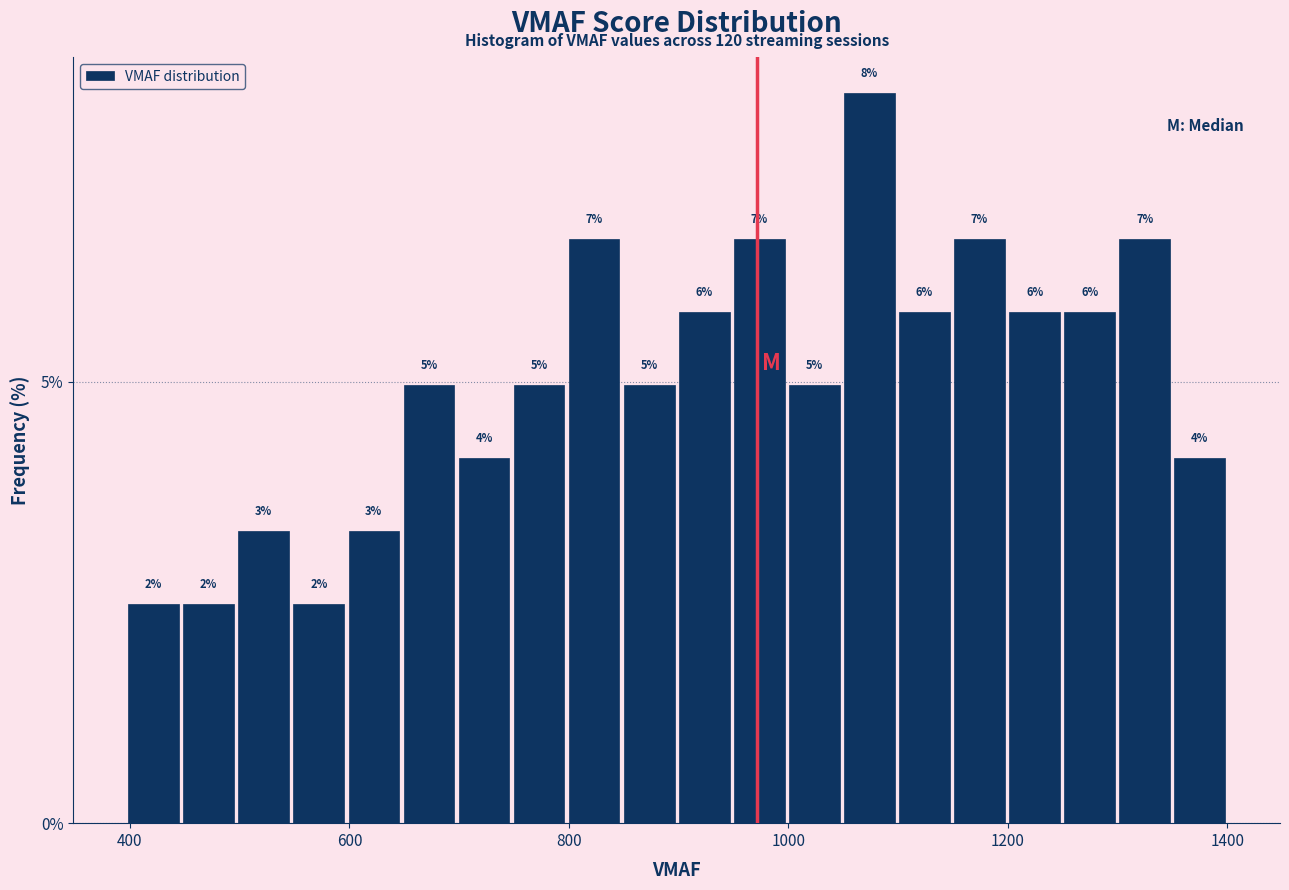

Read against the x-axis, roughly where is the centre of the tallest bar?

1080